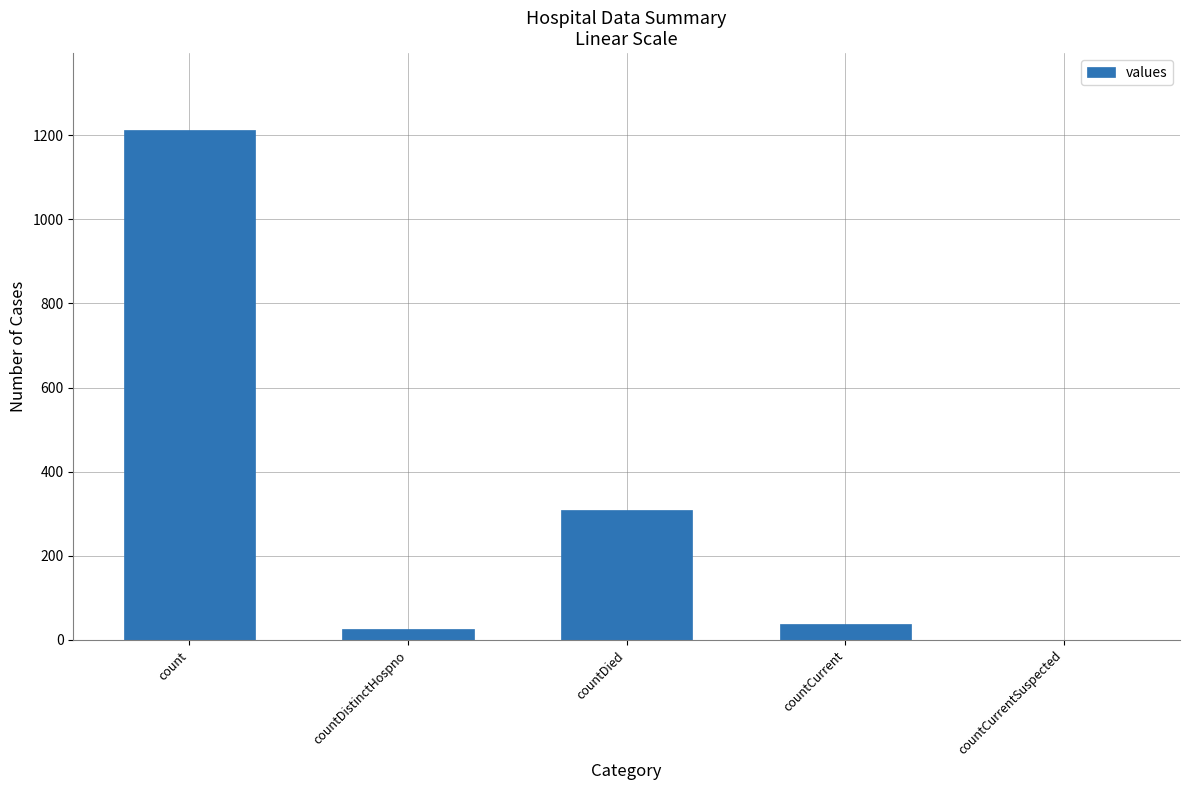

Where is the data nearest to the value 606?

countDied